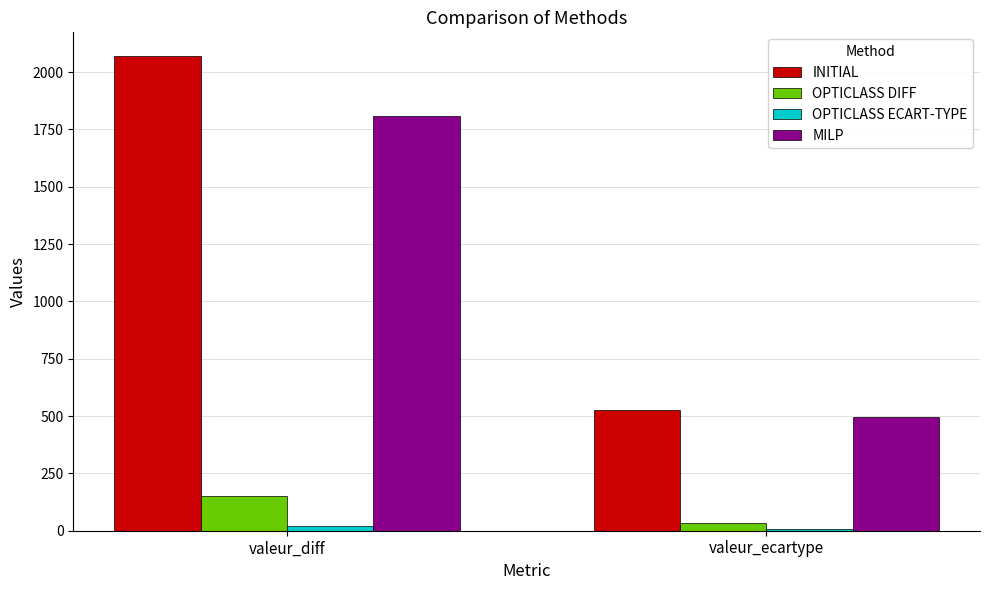

True or false: OPTICLASS DIFF has a value of 150.0 at valeur_diff.

True